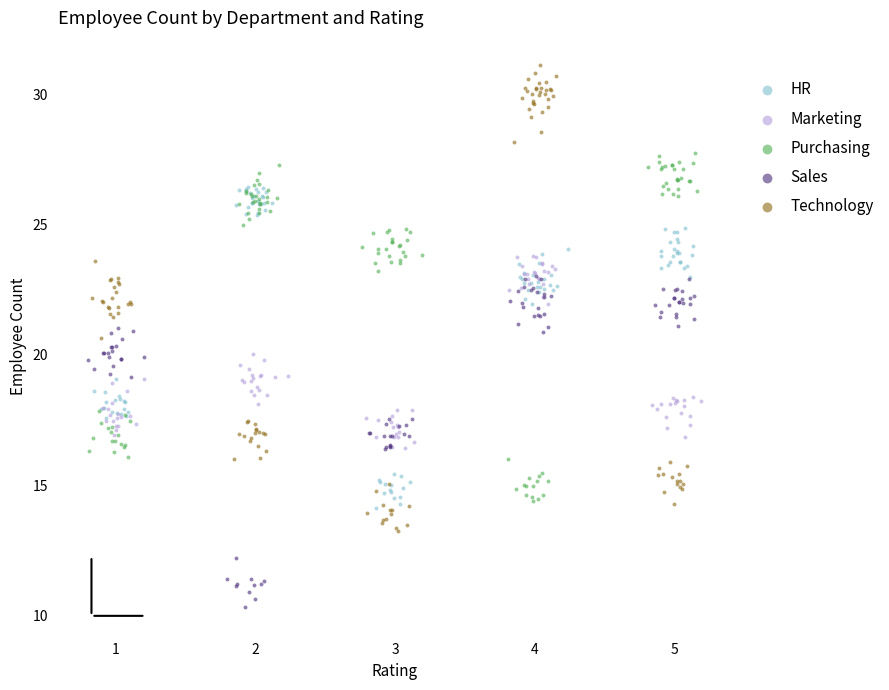

Which series contains the highest Y value?

Technology